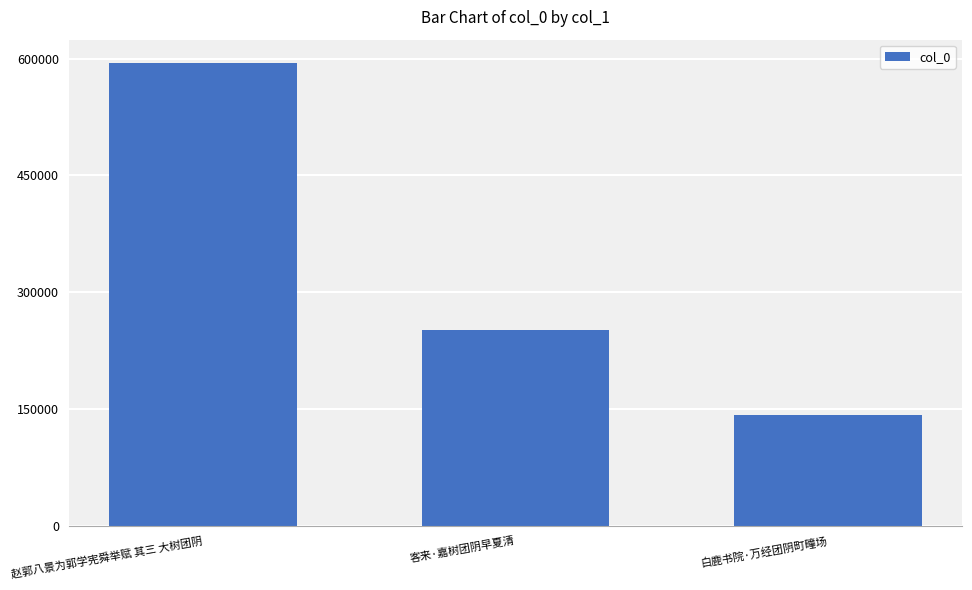

Reading left to right, transcribe all the data shown in this chart.

594696	250921	142791